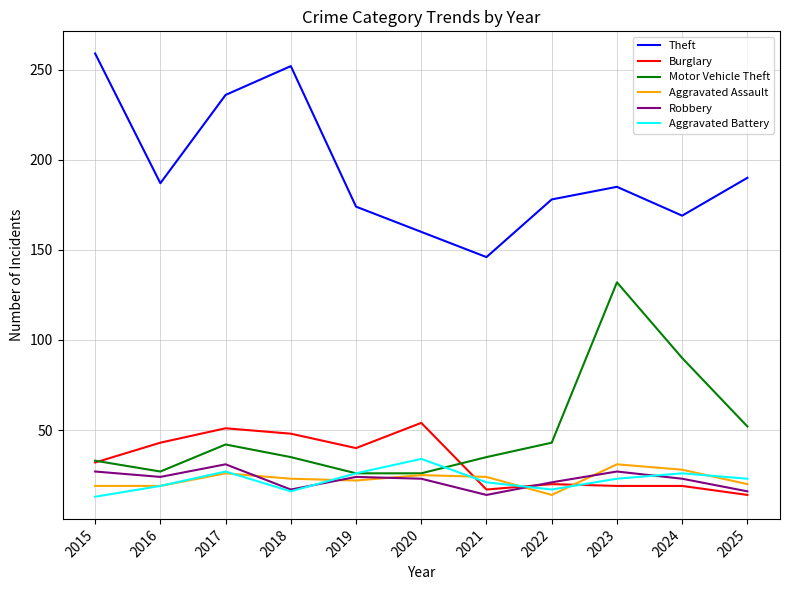

True or false: Aggravated Battery and Robbery cross at least once.

True